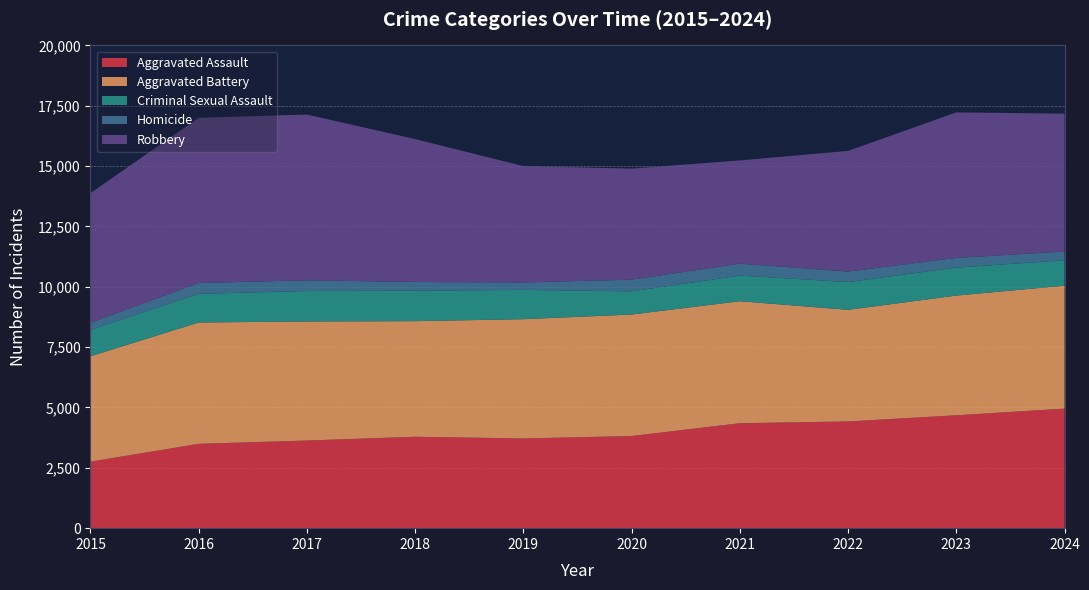

Reading left to right, extract all data points from this chart.

Aggravated Assault: 2755	3495	3631	3787	3717	3818	4348	4422	4677	4954
Aggravated Battery: 4366	5026	4932	4789	4941	5033	5054	4623	4959	5091
Criminal Sexual Assault: 1097	1187	1263	1264	1214	962	1062	1152	1160	1055
Homicide: 293	449	442	359	308	482	495	435	400	360
Robbery: 5369	6842	6868	5921	4820	4602	4276	4998	6030	5712